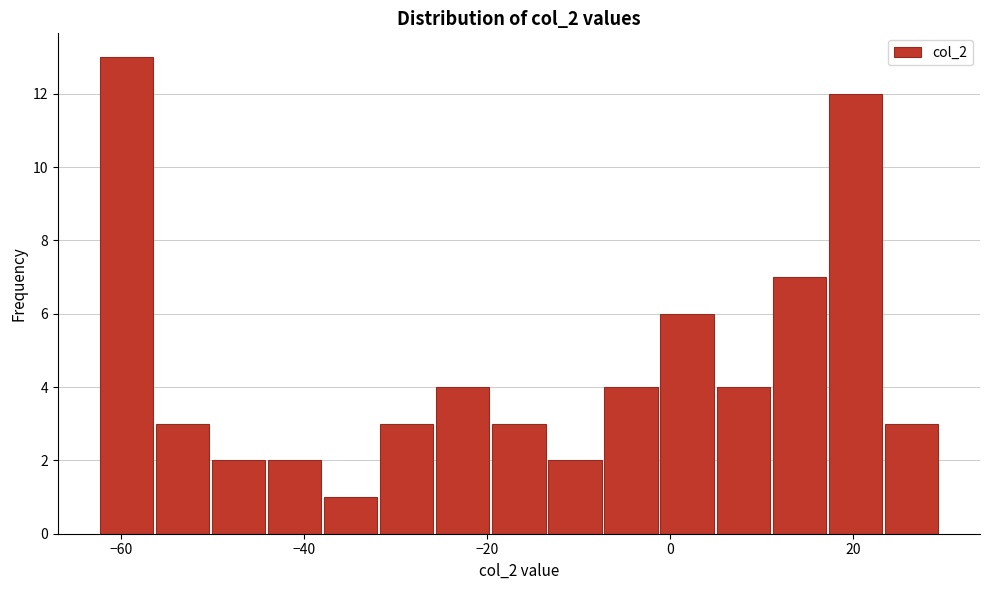

Around what value on the x-axis is the tallest bar? Give the approximate position of its centre, as read against the axis.

-60